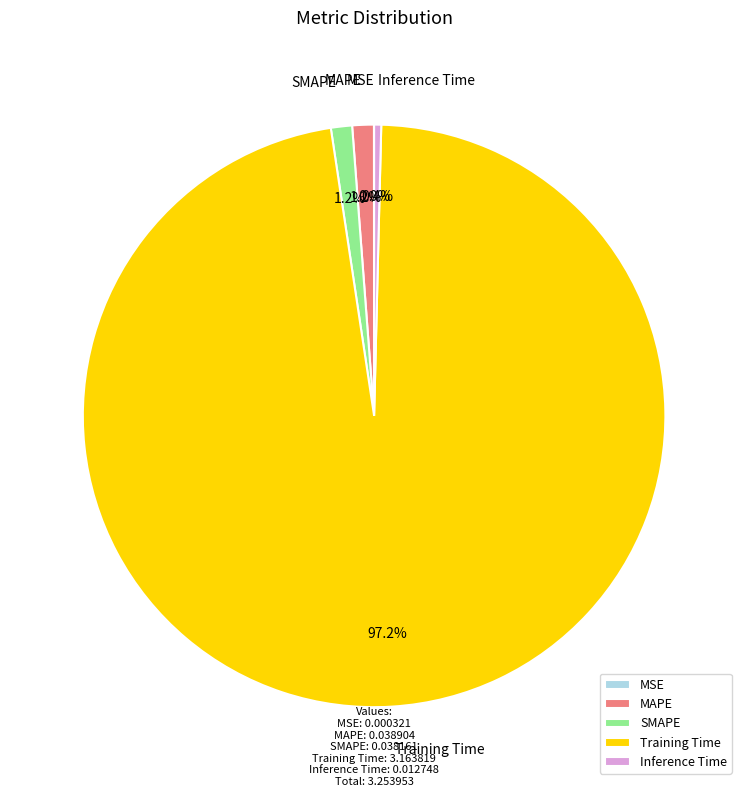

What is the largest slice in the pie chart?

Training Time